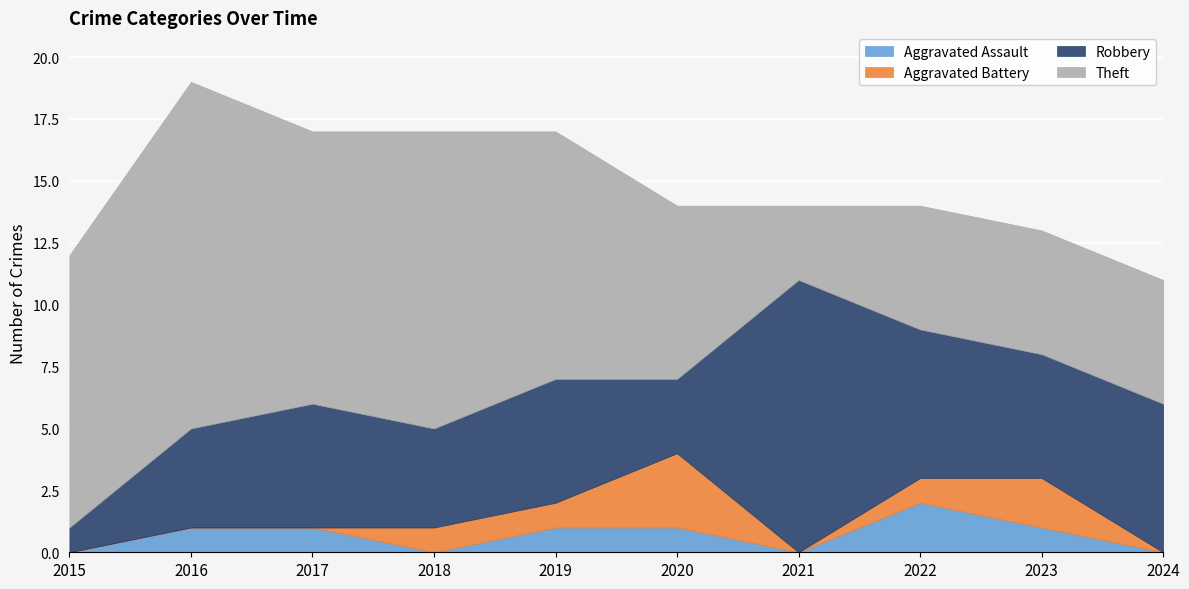

Is it true that Aggravated Assault equals 2 at 2017?

False